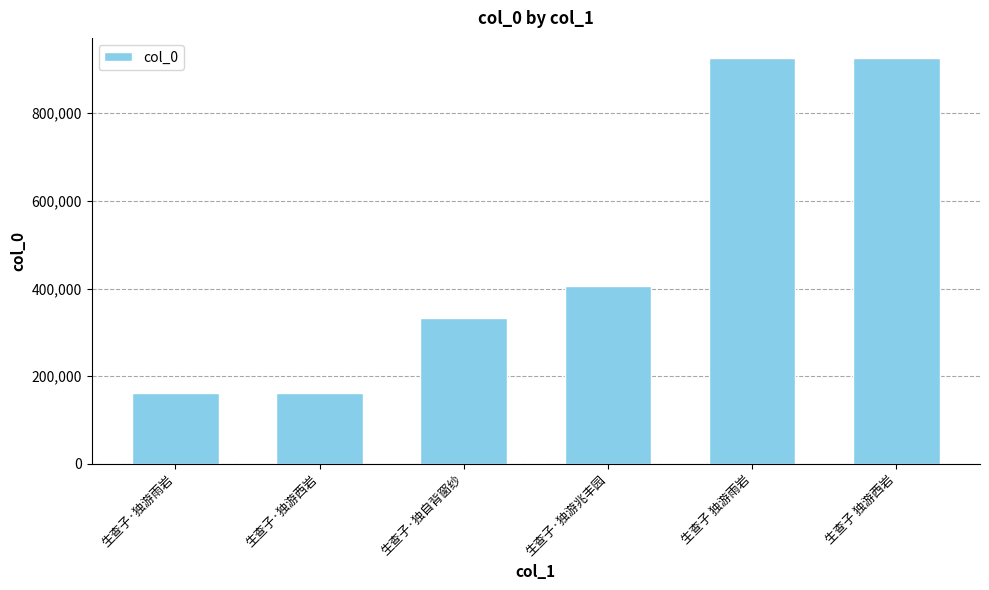

What is the minimum value shown in the chart?

161690